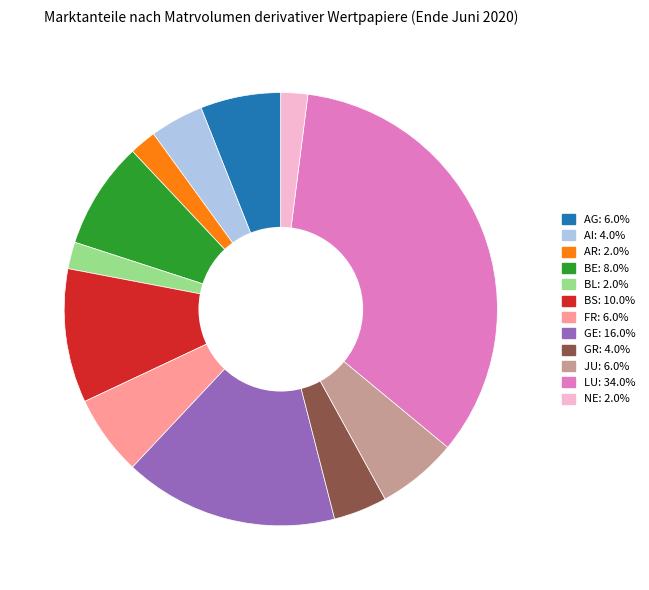

Is there a majority slice in this chart?

No